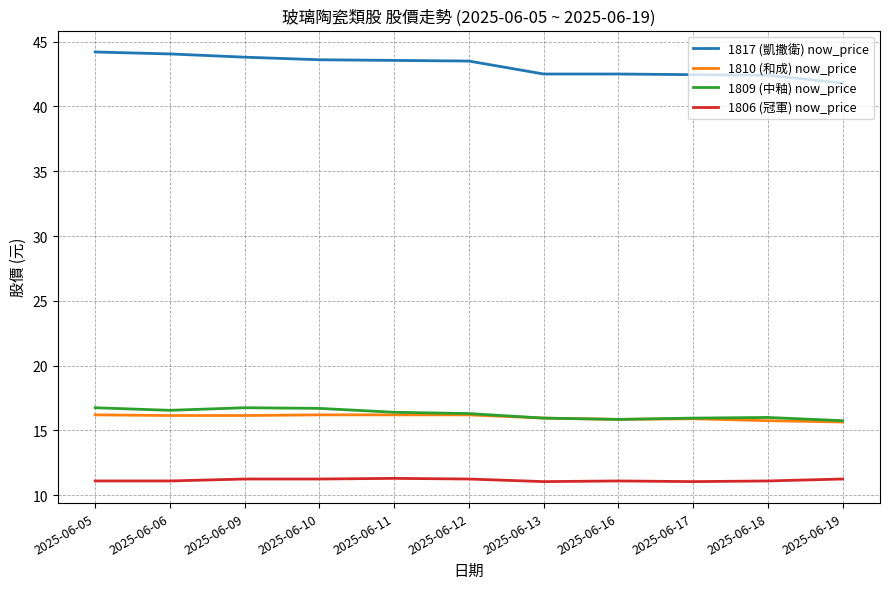

How many values in the 1817 (凱撒衛) now_price series are below 43?

5